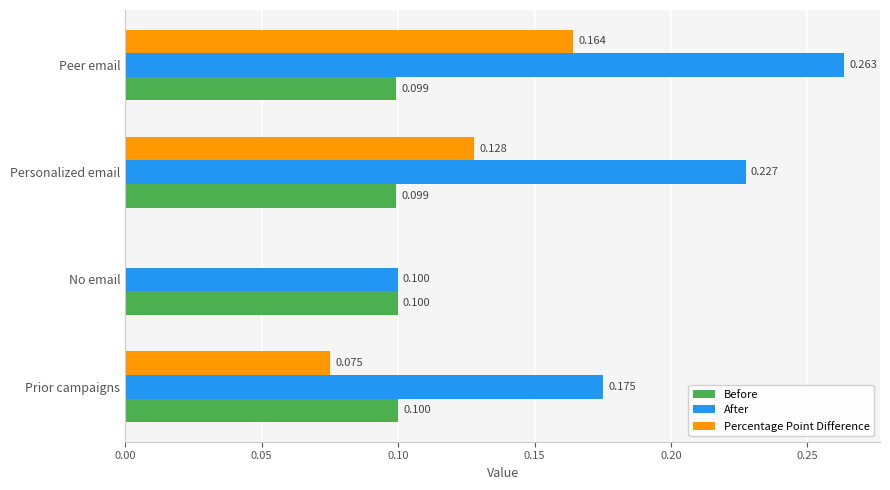

What are all the series names shown in the legend?

Before, After, Percentage Point Difference